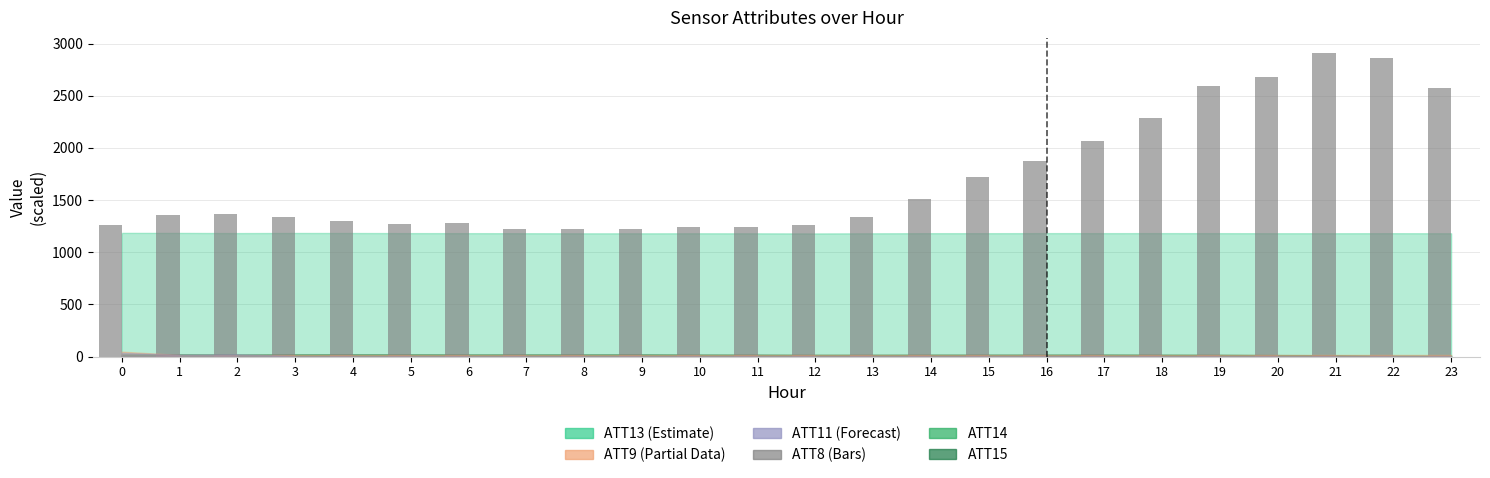

The value at 17 is 2070. True or false?

True